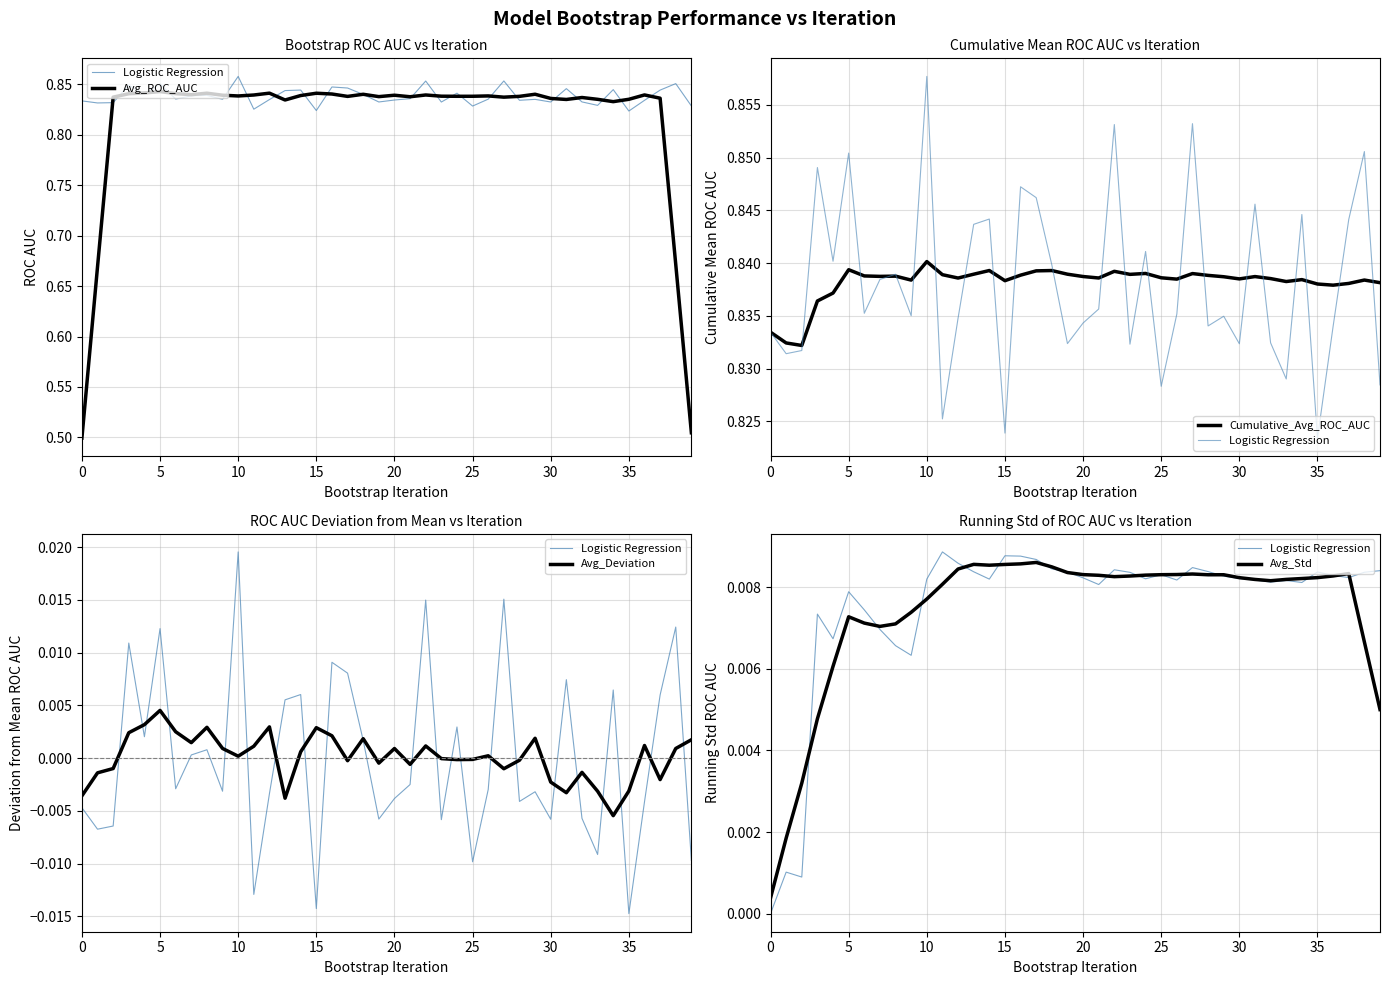

True or false: Avg_ROC_AUC and Logistic Regression cross at least once.

False